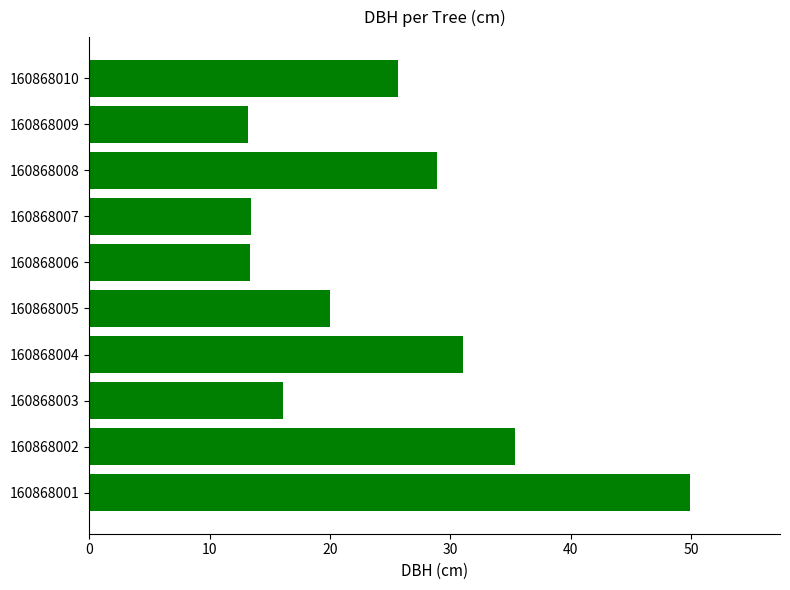

Is it true that the value at 160868002 is 35.4?

True